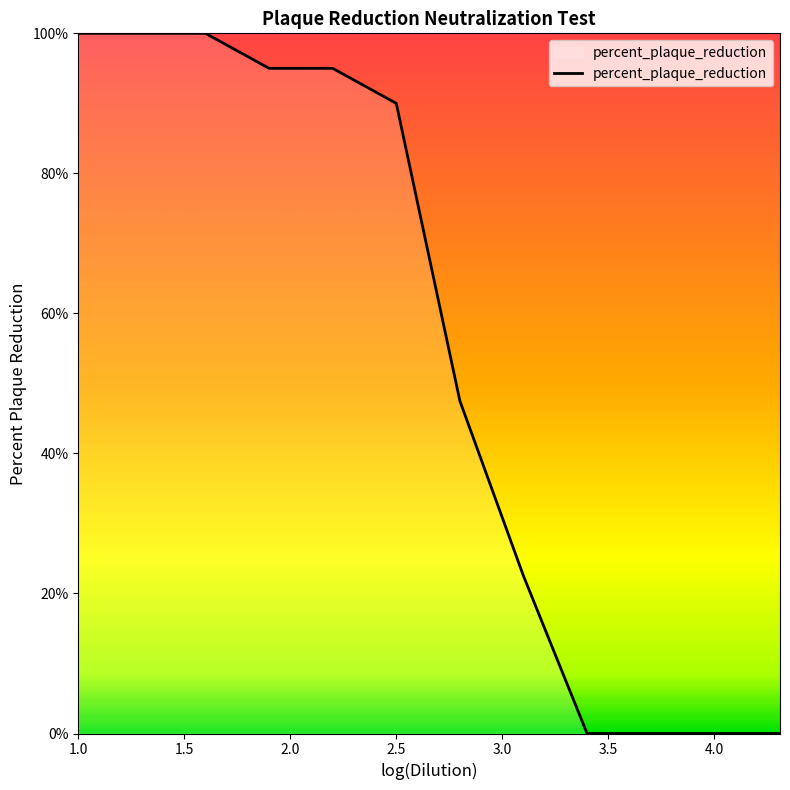

Is this an area chart (filled region under the line)?

No